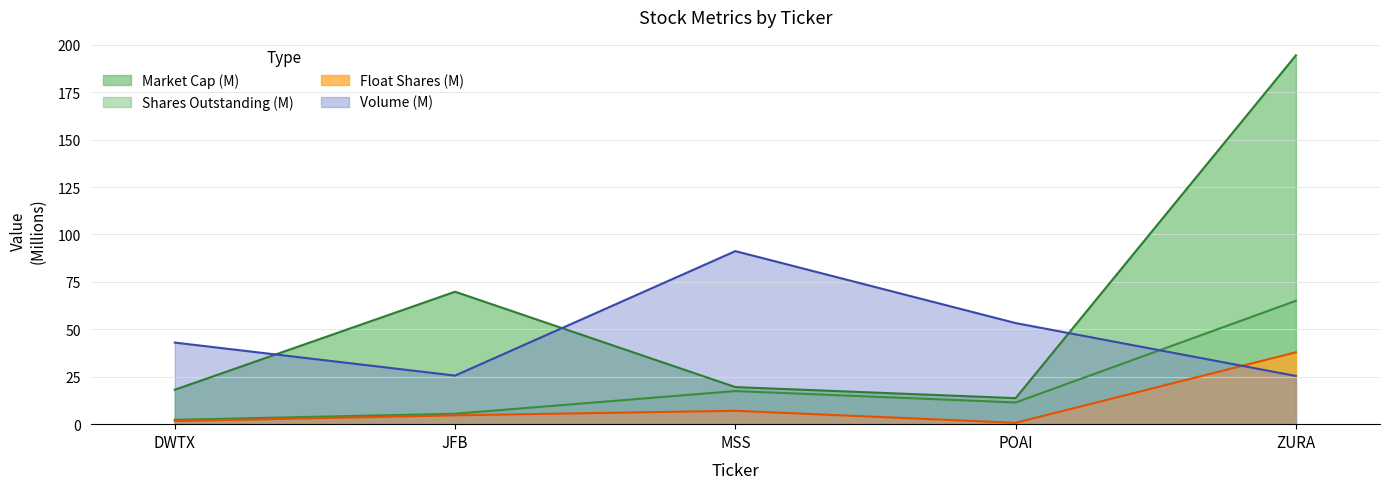

At which category is the sum across all series the highest?

ZURA